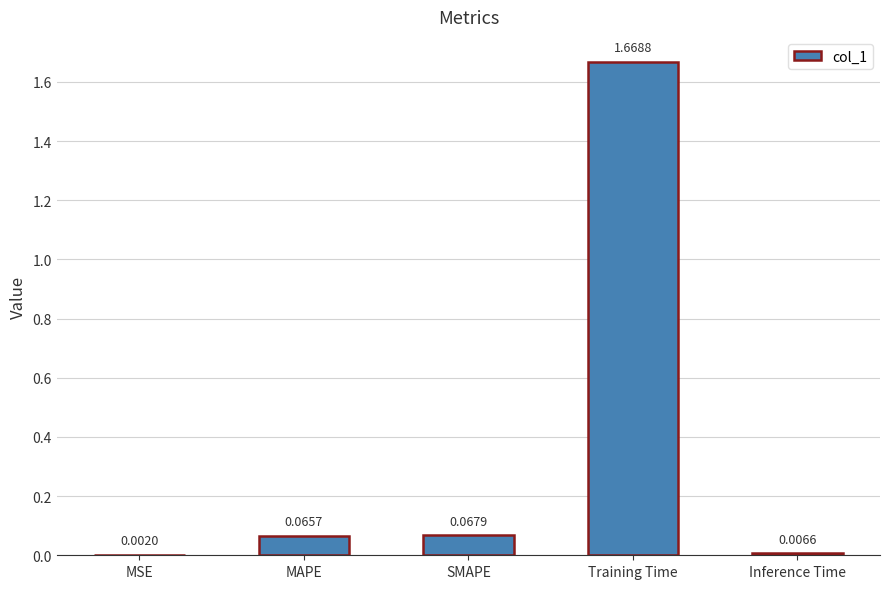

Which has a higher value, MSE or Inference Time?

Inference Time